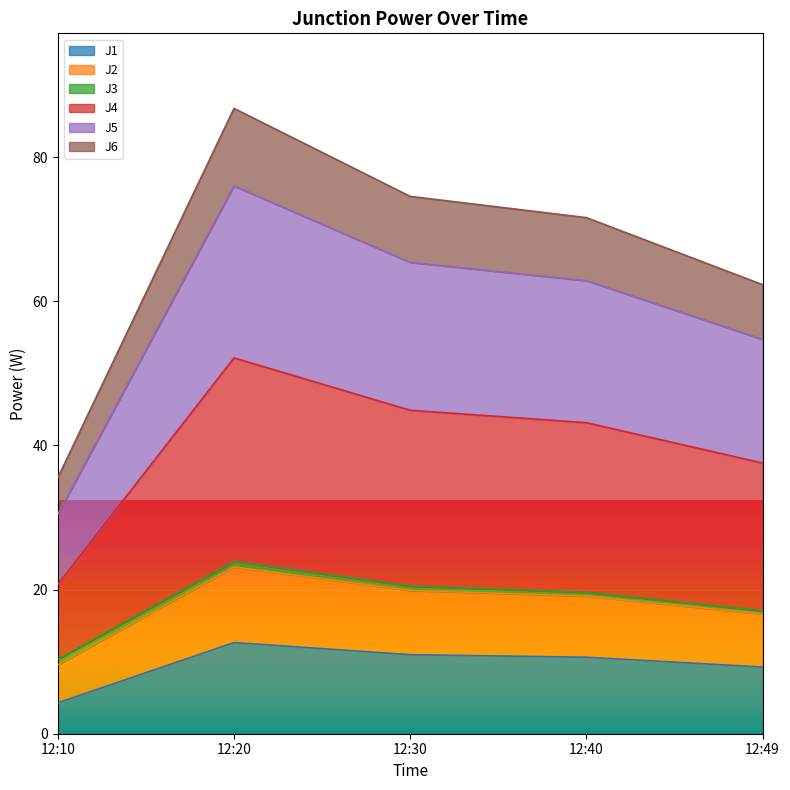

At which category is the sum across all series the highest?

12:20